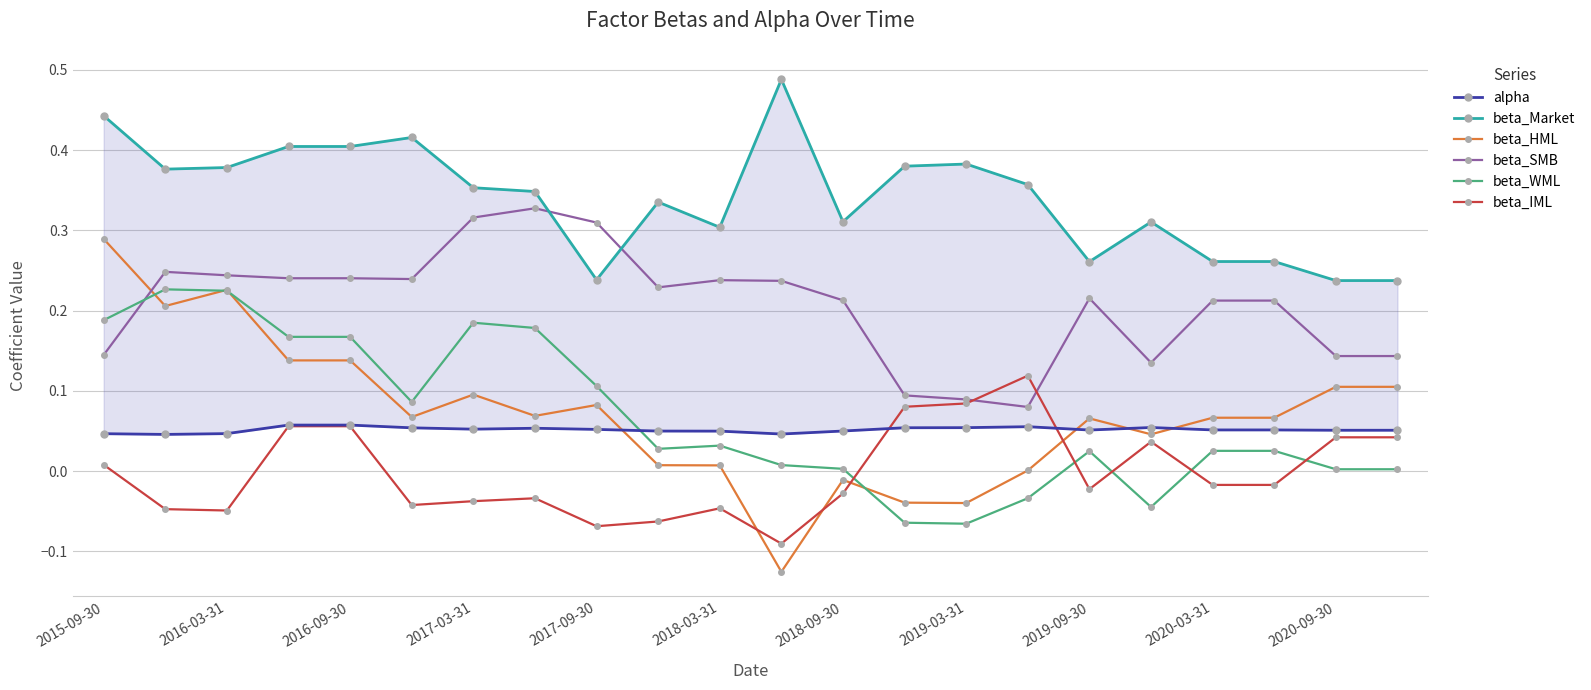

What is the value of the beta_IML point at the 4th from the left?

0.1